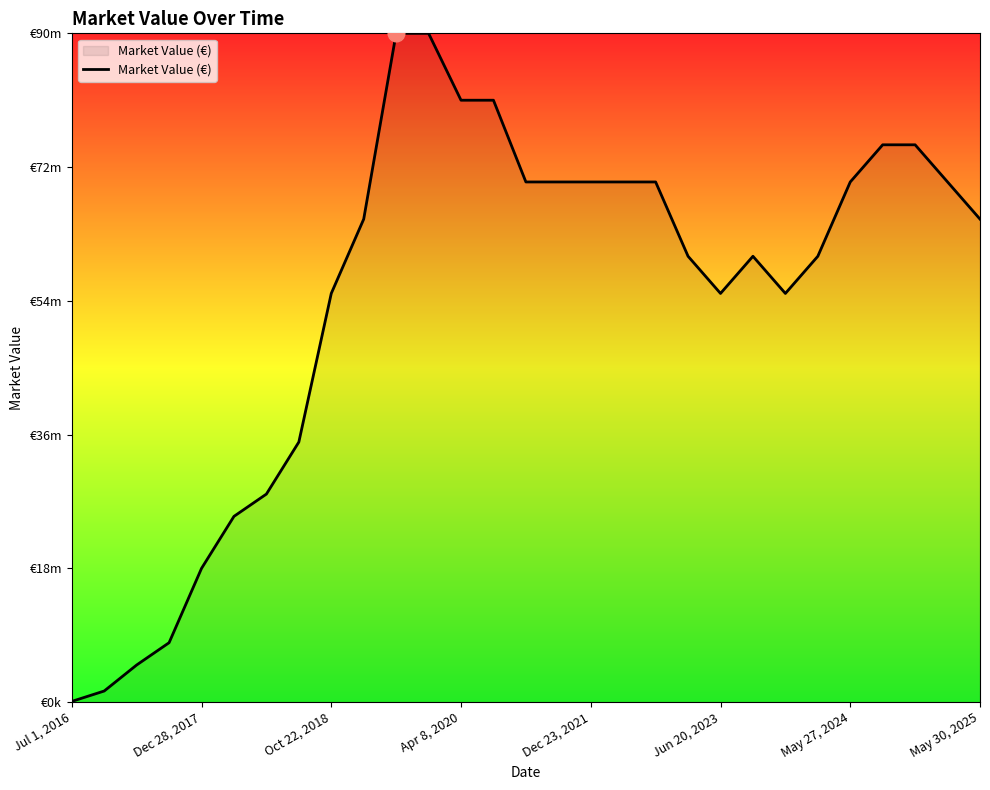

Where is the data nearest to the value 45050000?

Oct 22, 2018